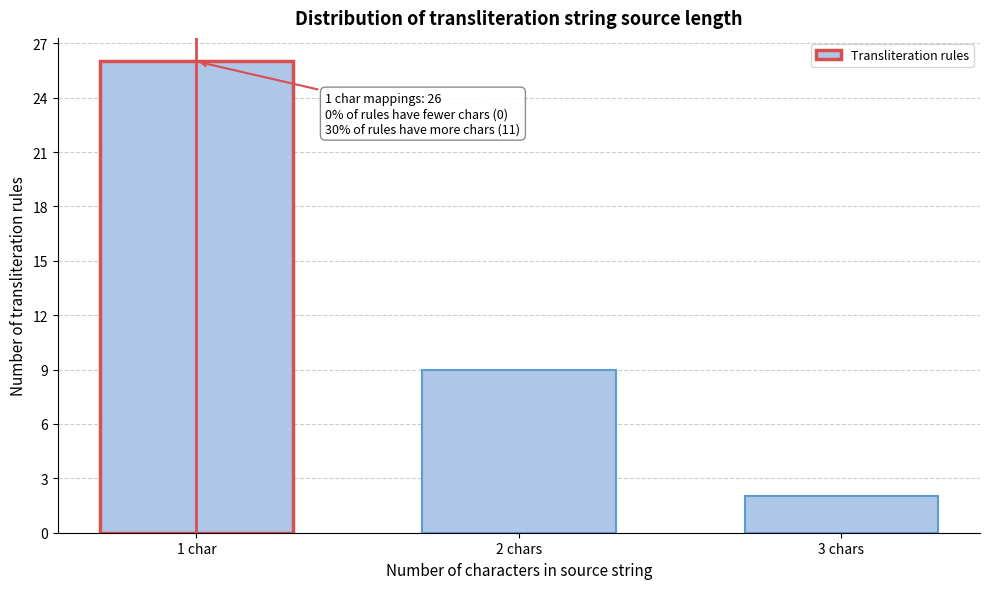

Reading left to right, list all the values displayed in this chart.

1 char=26	2 chars=9	3 chars=2